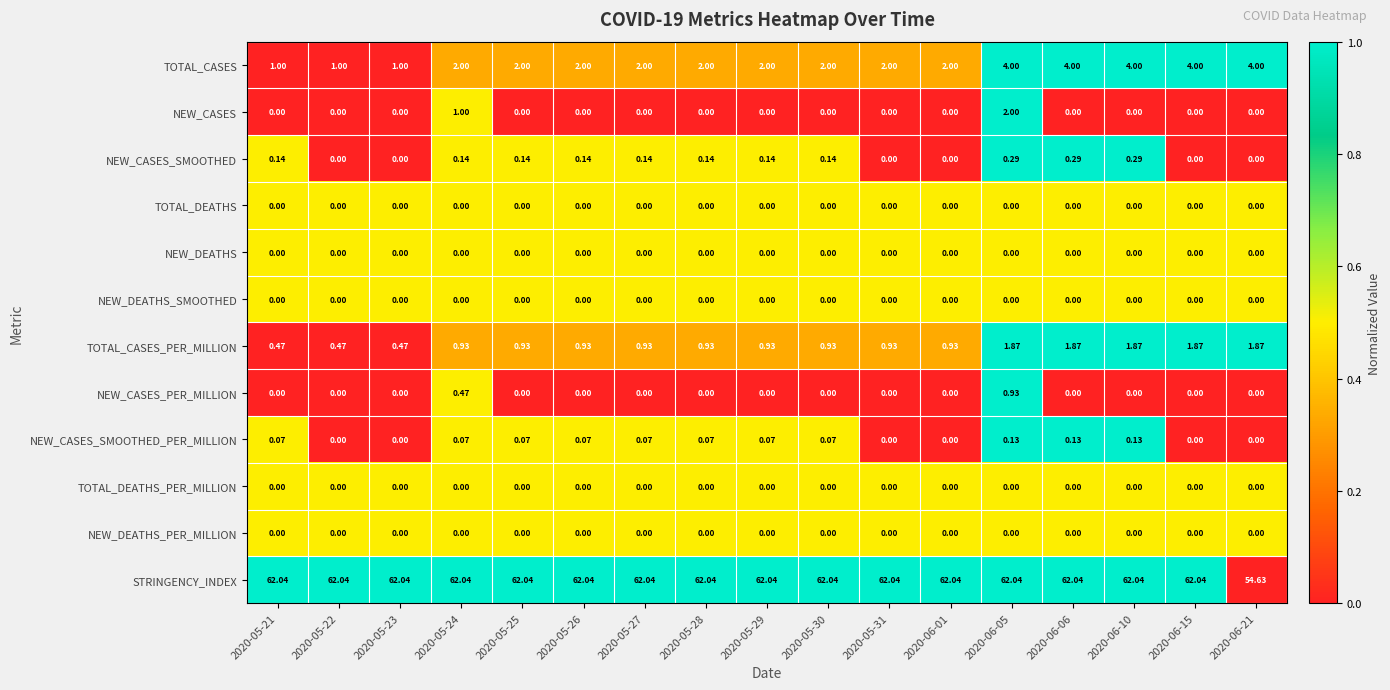

What is the difference between the highest and lowest values at 2020-06-15?

62.0